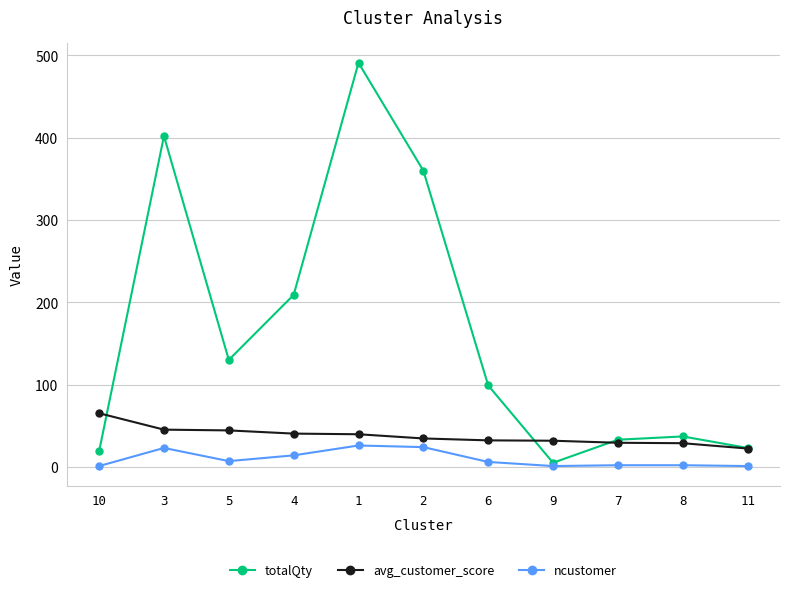

Read the avg_customer_score value at 10.

65.2